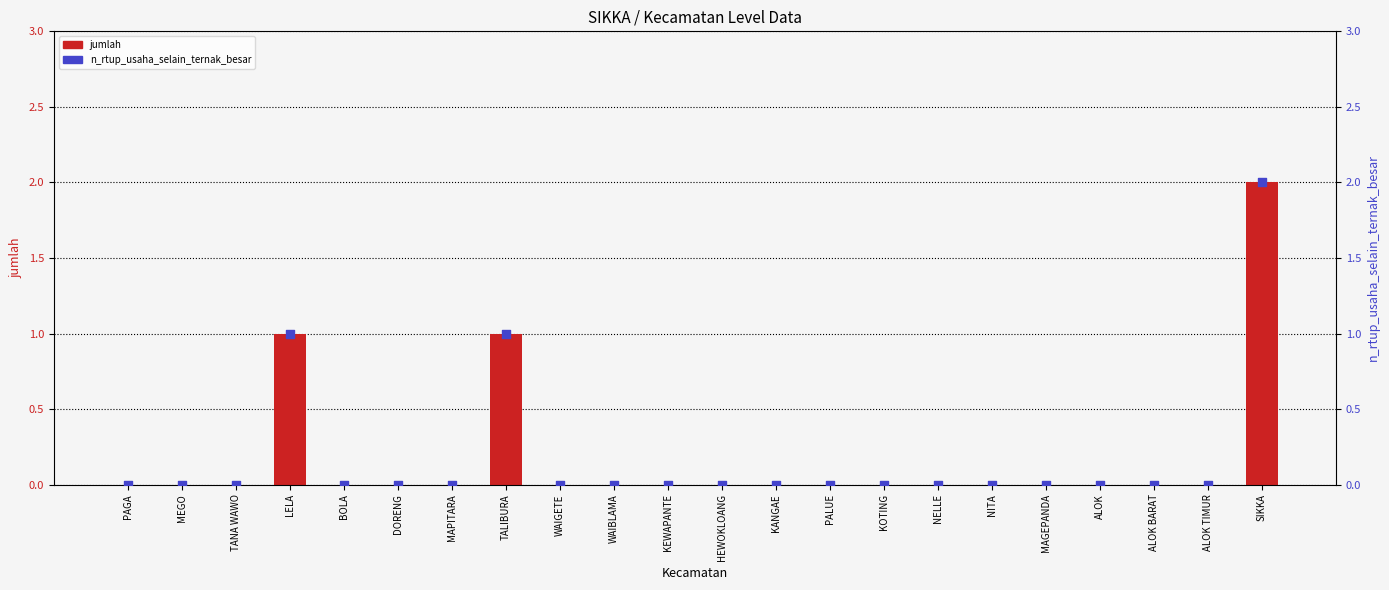

Which series contains the highest Y value?

jumlah